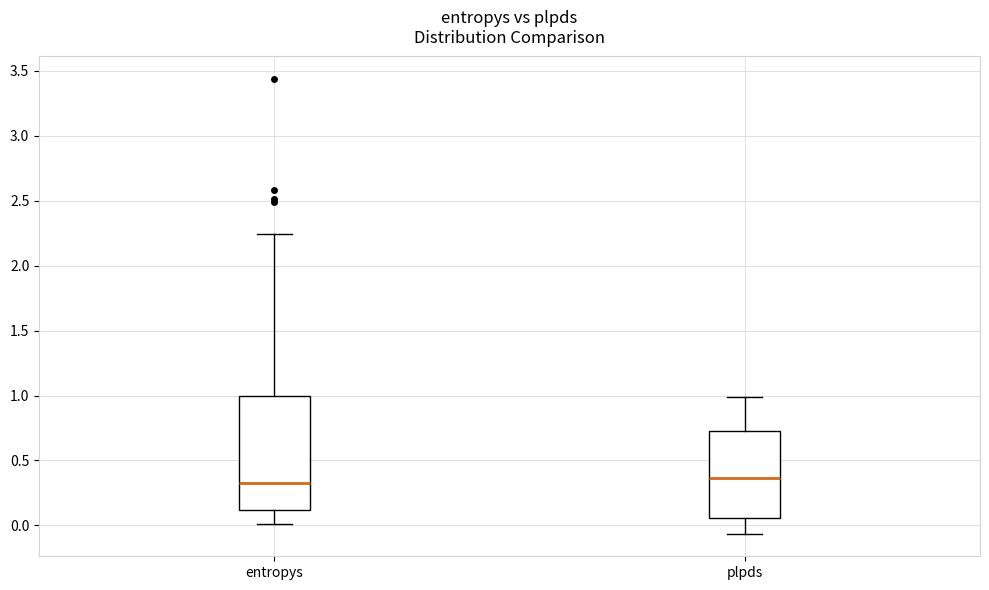

Where is the upper edge of the box for entropys on the y-axis? The values are not printed on the chart, so give them approximately, as read against the axis.

1.00